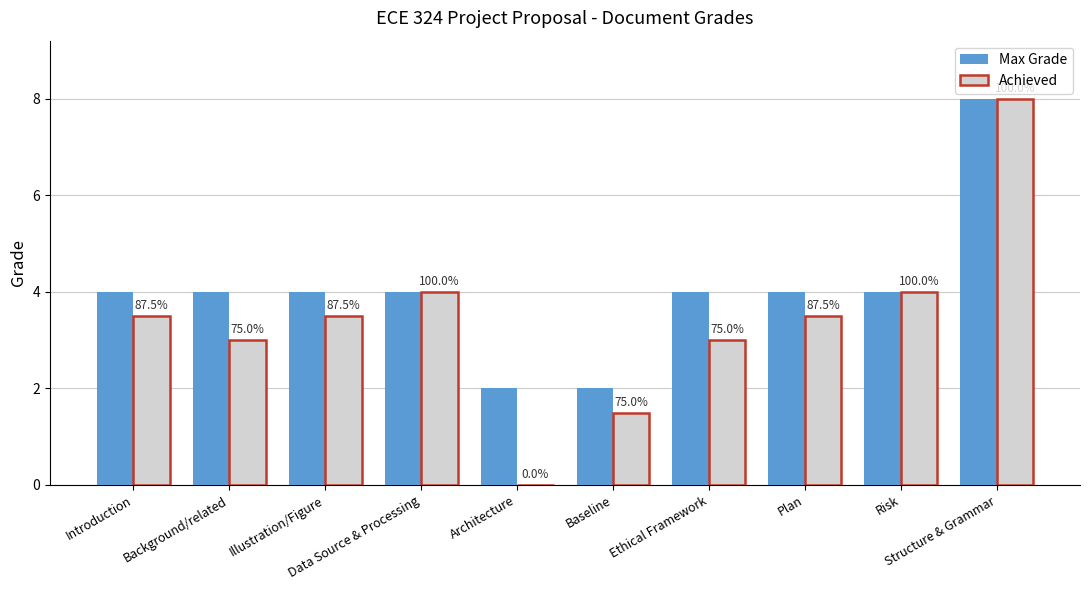

Reading left to right, extract all data points from this chart.

Max Grade: 4.0	4.0	4.0	4.0	2.0	2.0	4.0	4.0	4.0	8.0
Achieved: 3.5	3.0	3.5	4.0	0.0	1.5	3.0	3.5	4.0	8.0